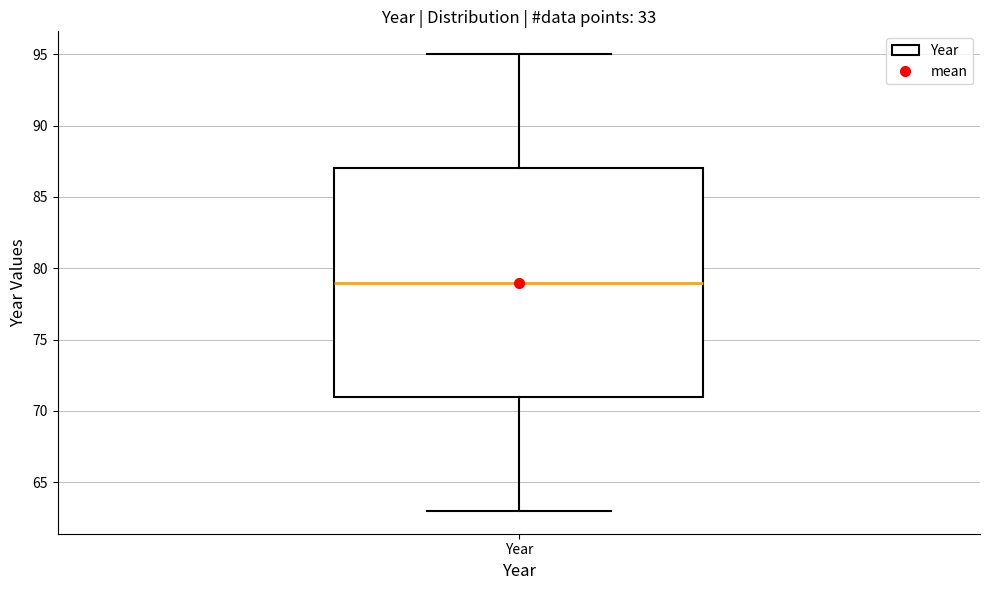

Read this box plot against the y-axis: the position of the median line, the range covered by the box, and the ends of both whiskers. The values are not printed on the chart, so give them approximately, as read against the axis.

median 79, box 71 to 87, whiskers 63 to 95